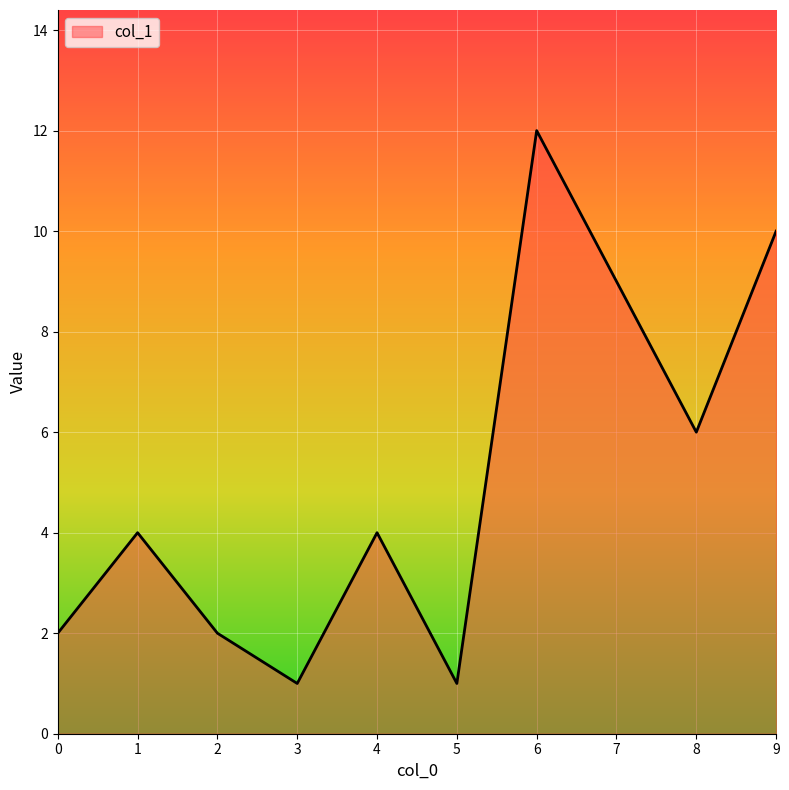

Reading right to left, list all the values displayed in this chart.

9=10	8=6	7=9	6=12	5=1	4=4	3=1	2=2	1=4	0=2